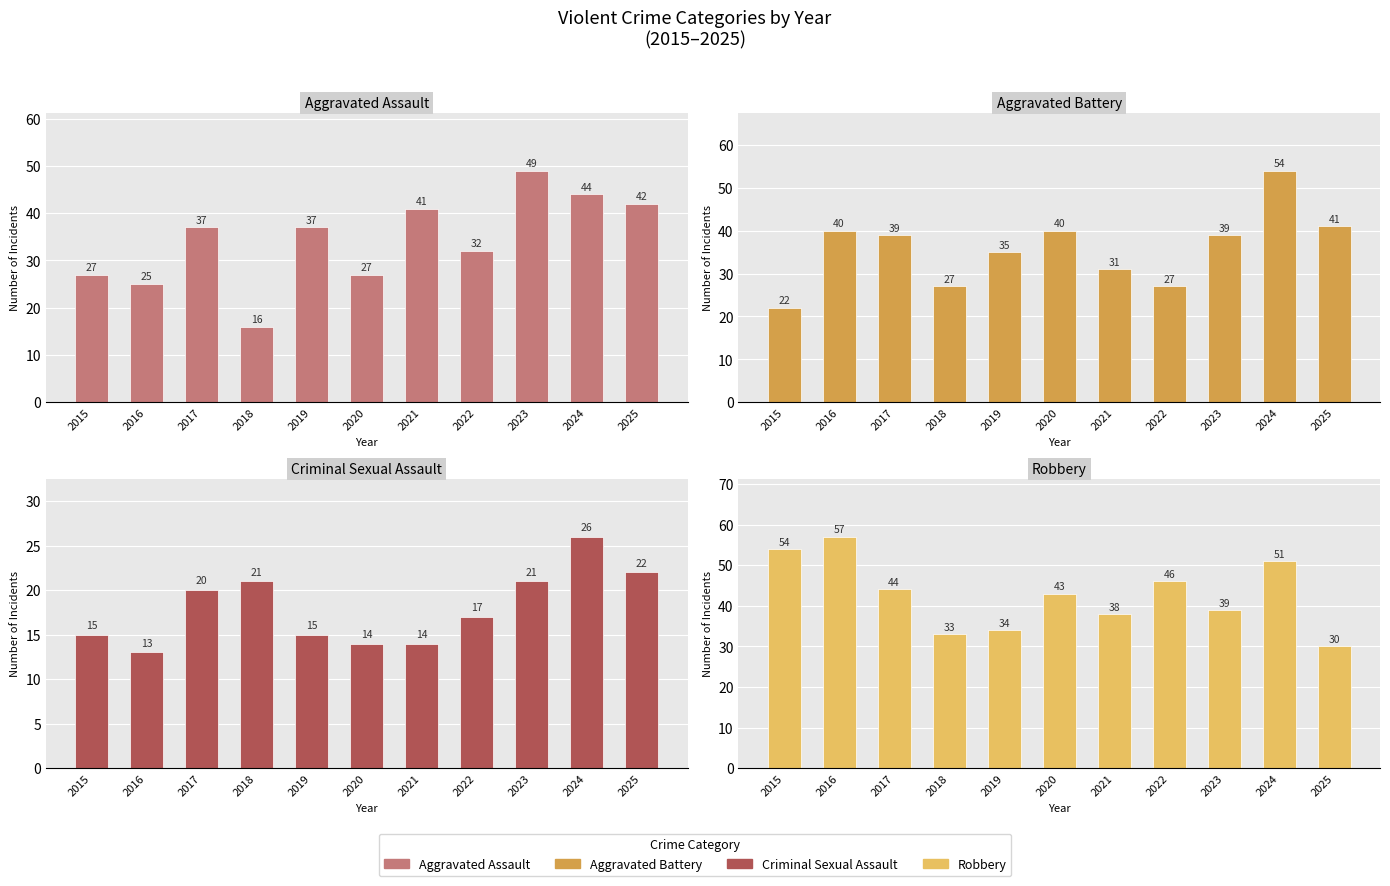

Between 2019 and 2021, which series saw the biggest shift?

Aggravated Assault